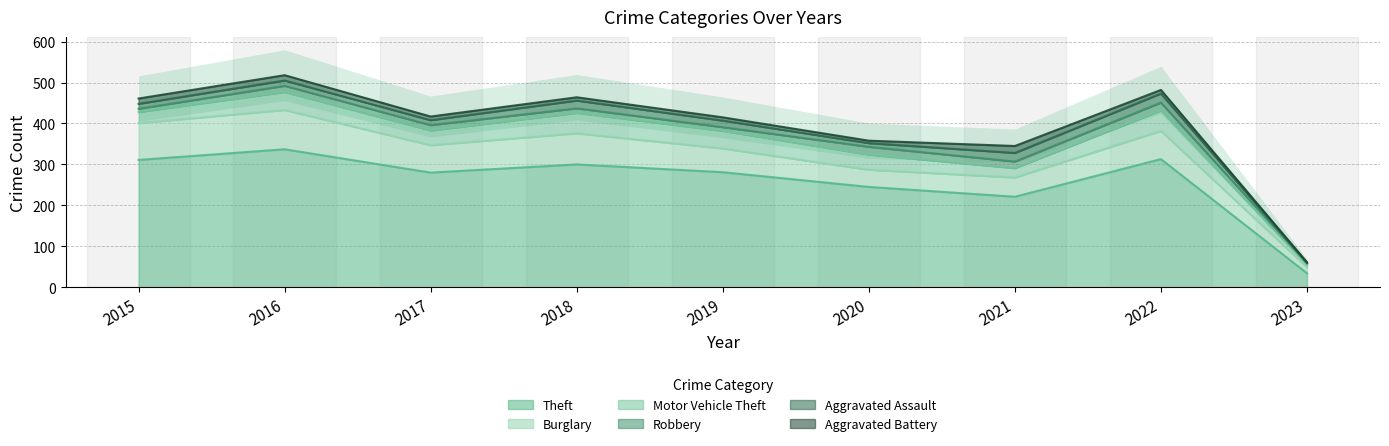

What is the total value across all series at 2020?

358